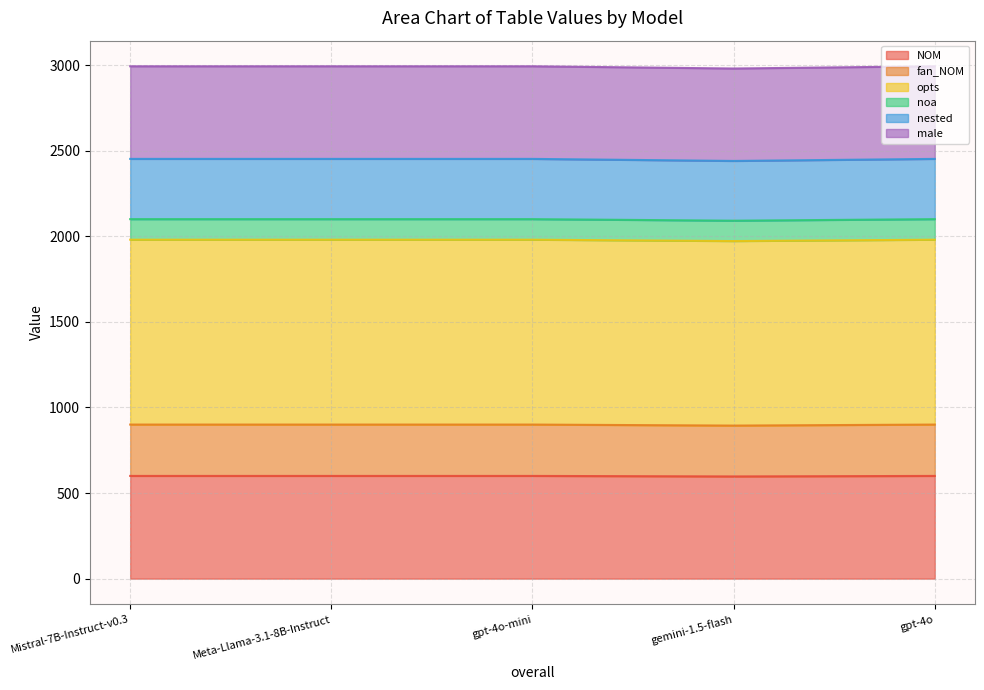

What is the lowest value of the NOM series?

597